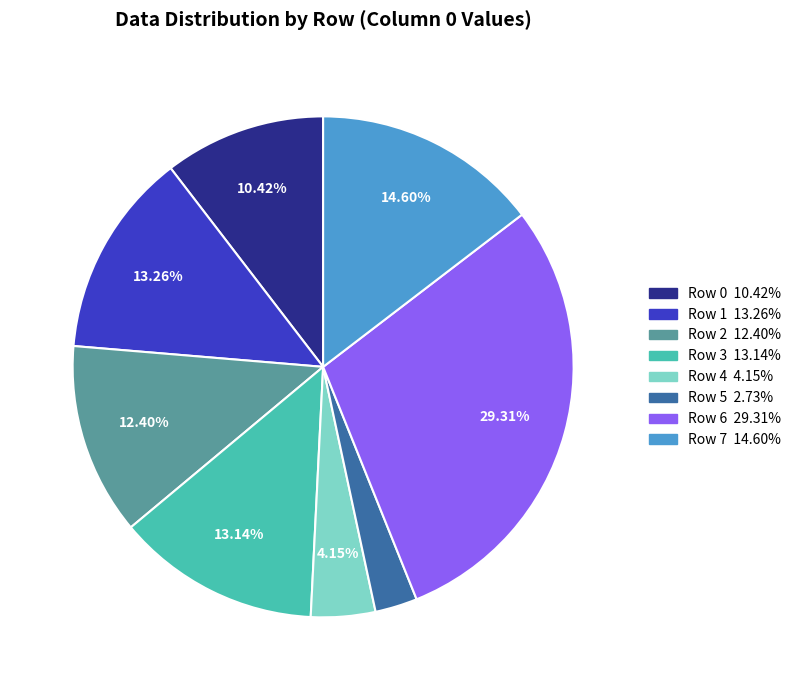

Approximately how many times larger is the value at Row 5 compared to Row 3?

0.2